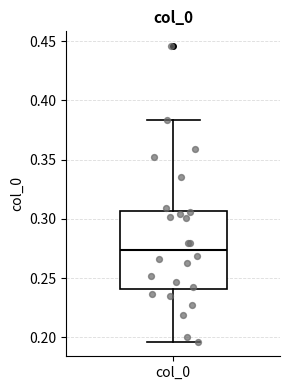

Where does the median line of the box for col_0 sit on the y-axis? The values are not printed on the chart, so give them approximately, as read against the axis.

0.275